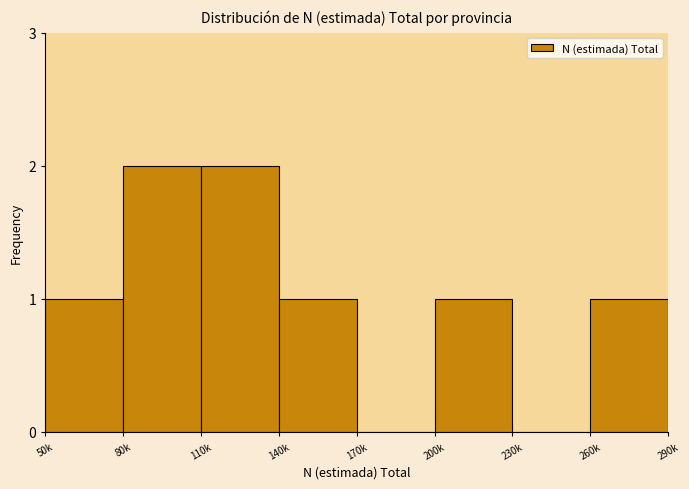

Reading right to left, extract all data points from this chart.

260k=1	230k=0	200k=1	170k=0	140k=1	110k=2	80k=2	50k=1